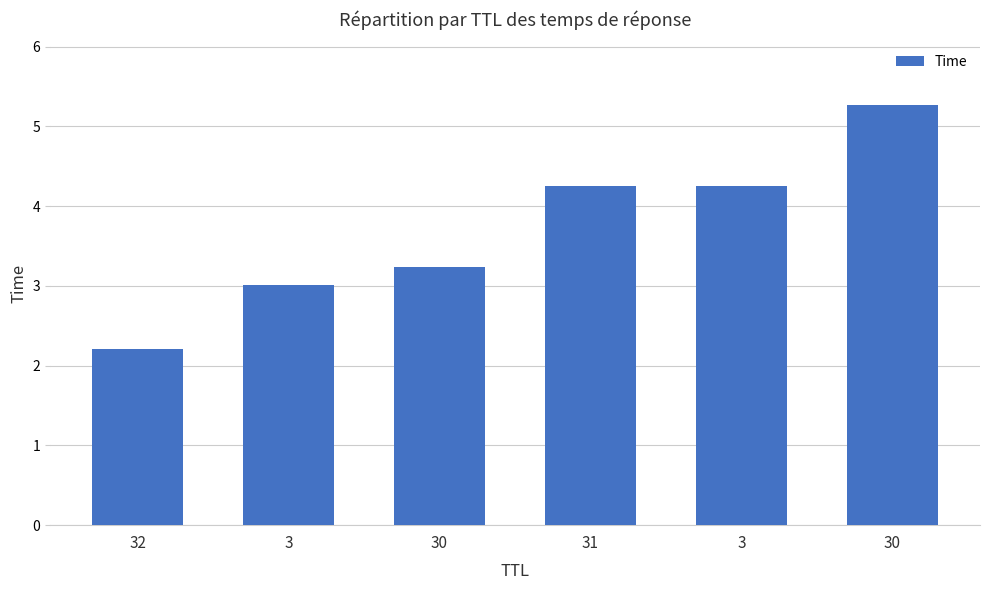

Are the bars horizontal?

No